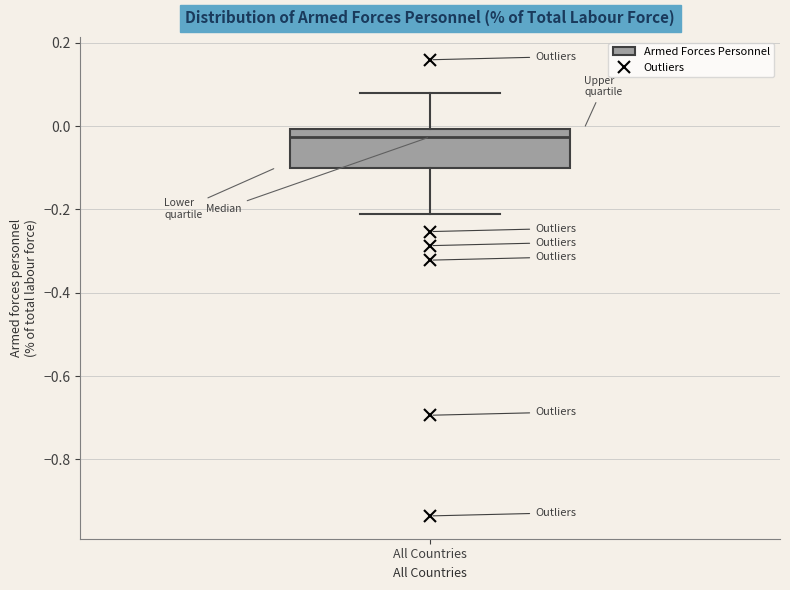

Where is the lower edge of the box for All Countries on the y-axis? The values are not printed on the chart, so give them approximately, as read against the axis.

-0.10